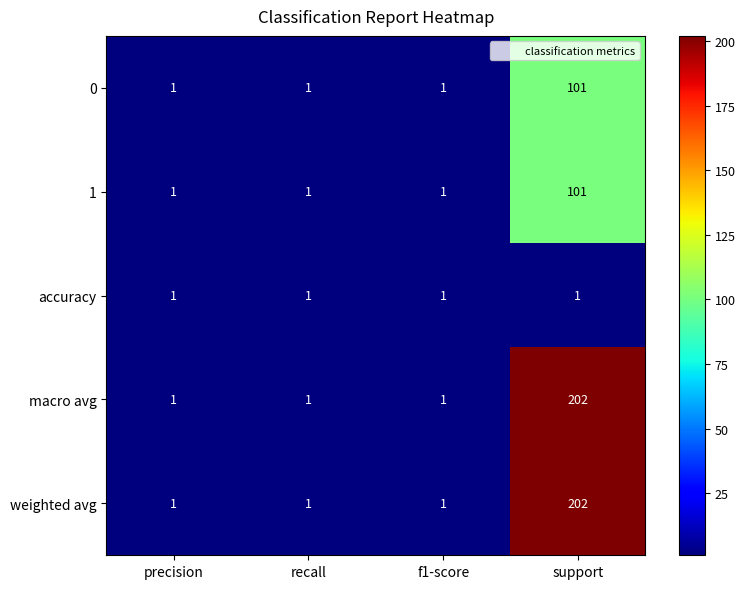

The value of accuracy at recall is 1. True or false?

True